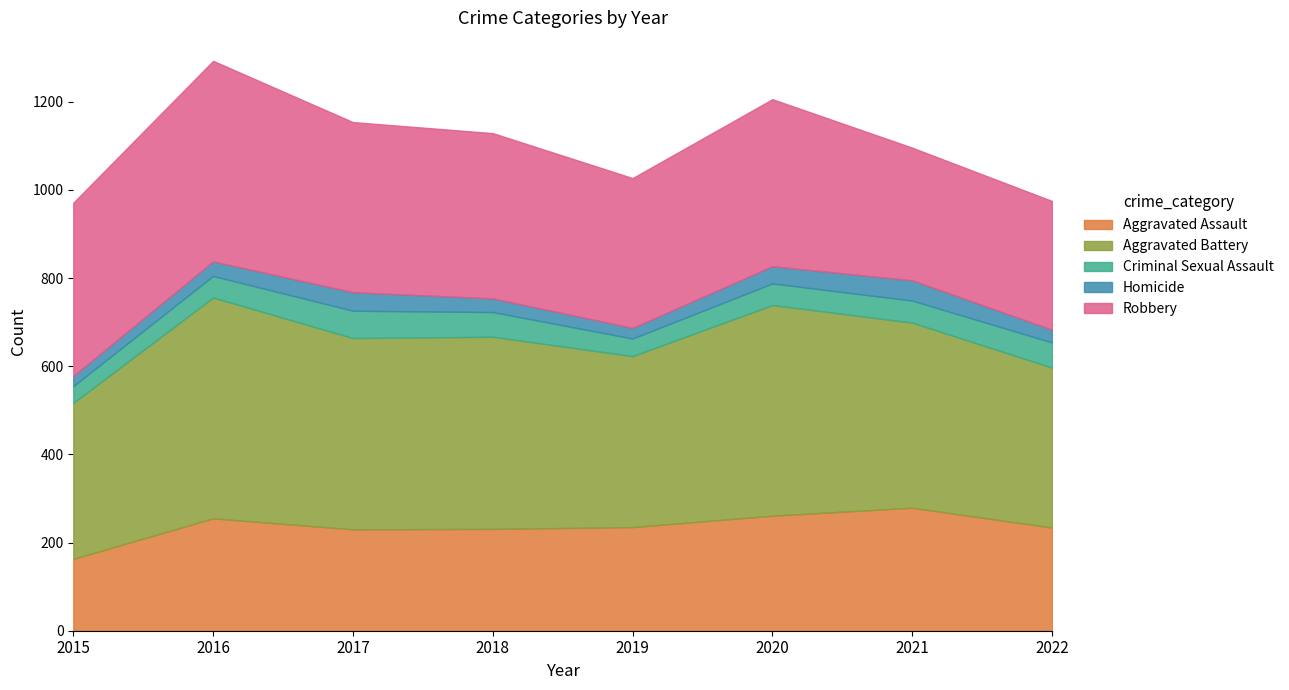

Between 2015 and 2020, which is larger?

2020